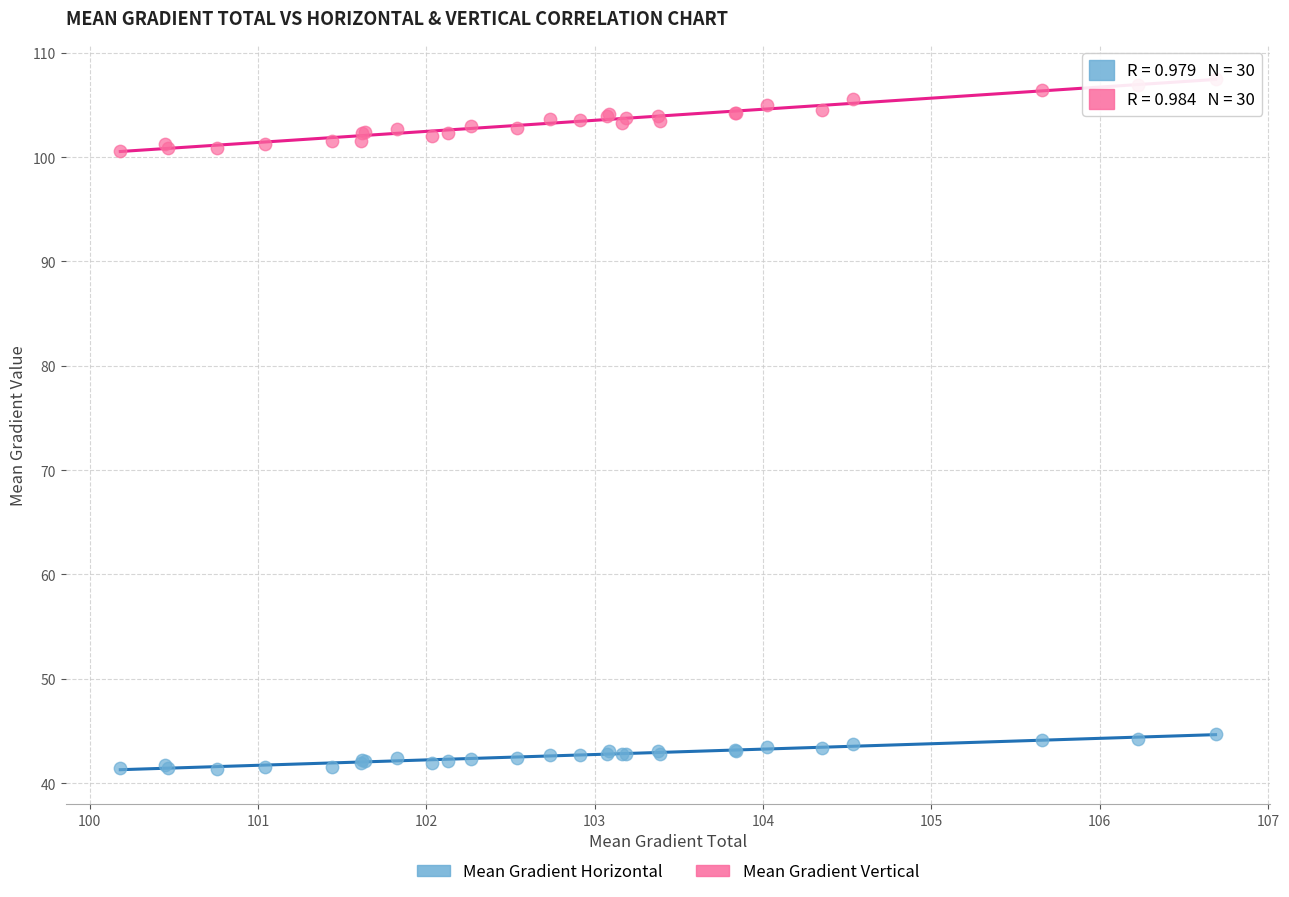

What is the X range (max minus min) for the scatter plot?

6.5